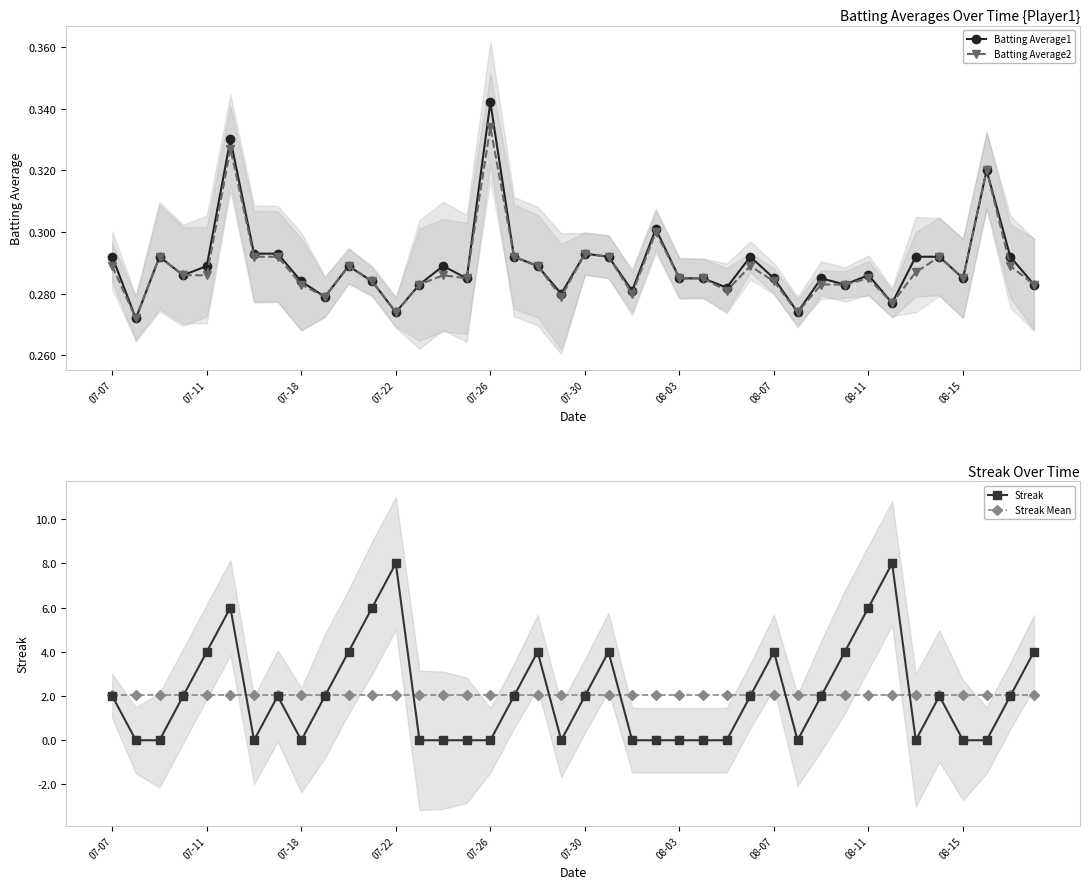

True or false: Batting Average2 has more than 2 interior local peaks.

True